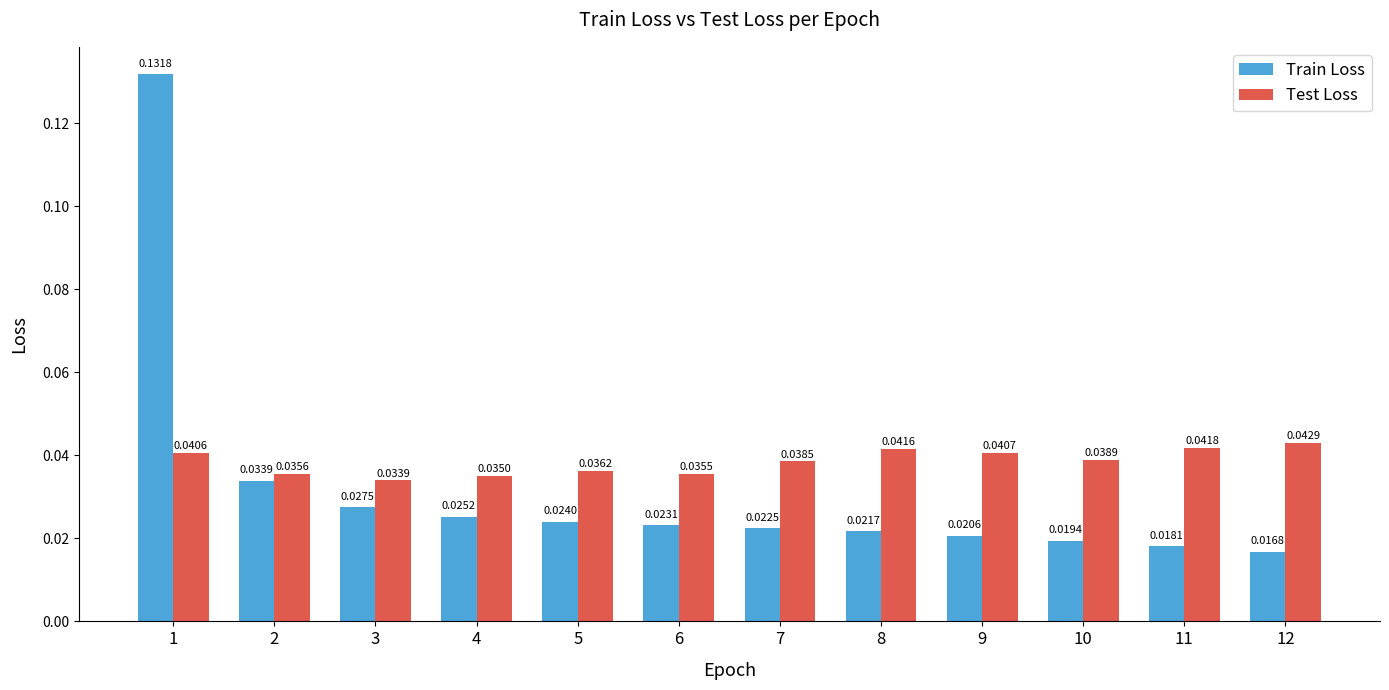

At how many categories does at least one series exceed 0?

12